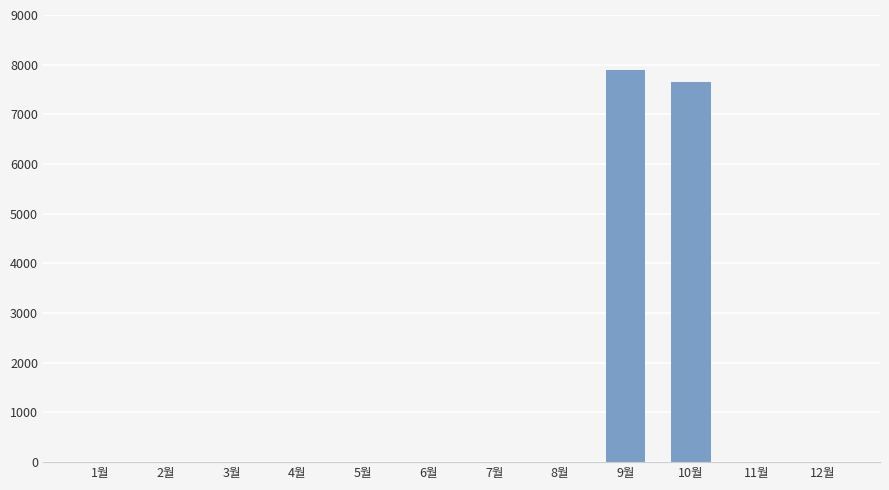

The value at 6월 is 0. True or false?

True